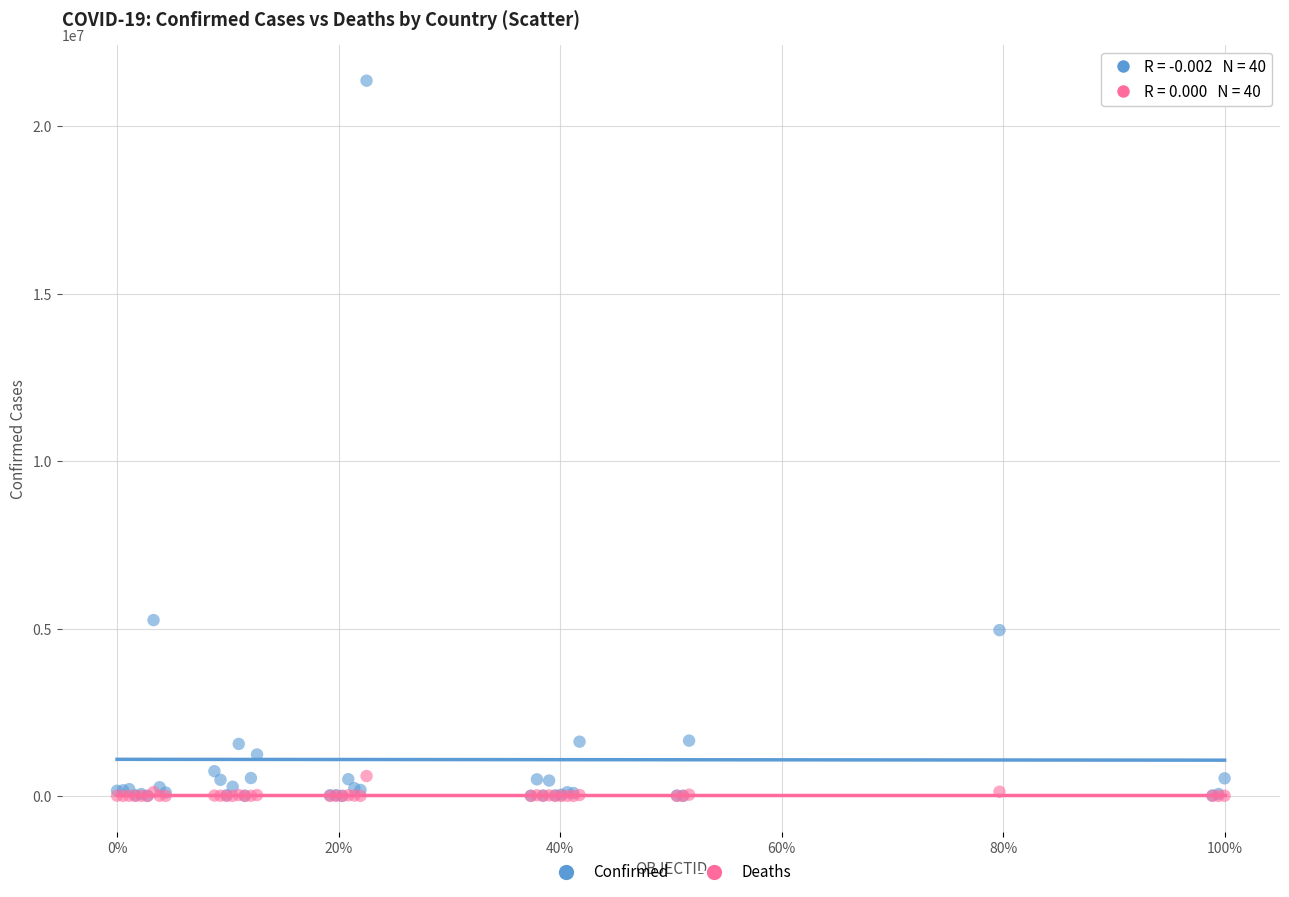

What are all the series names shown in the legend?

Confirmed, Deaths